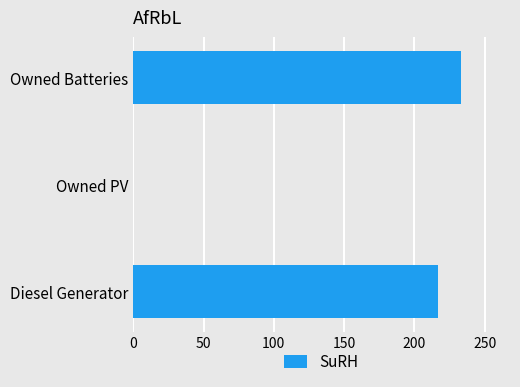

The chart shows a value of 233 at Owned Batteries. True or false?

True